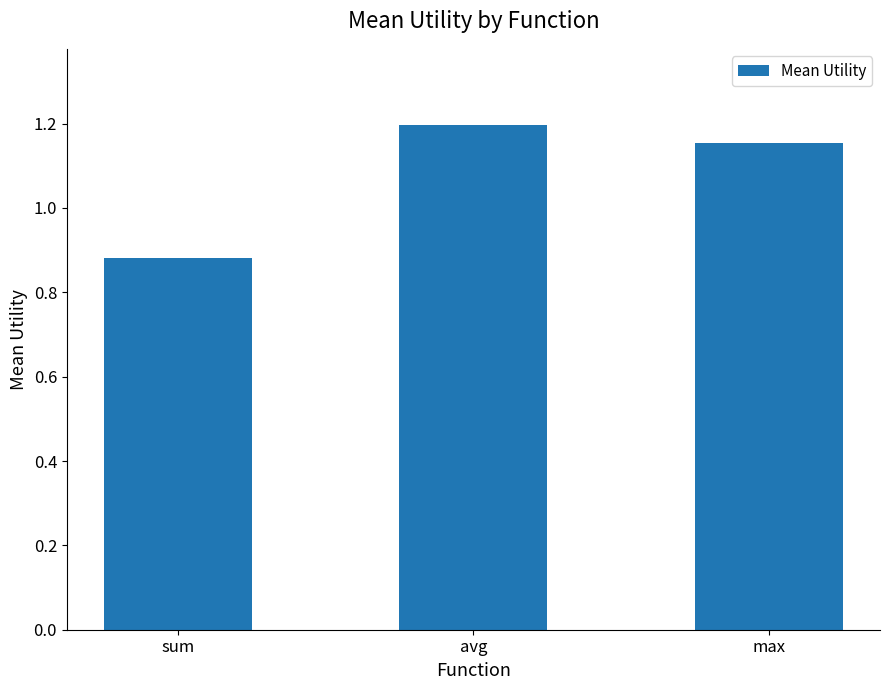

Between avg and max, which is larger?

avg